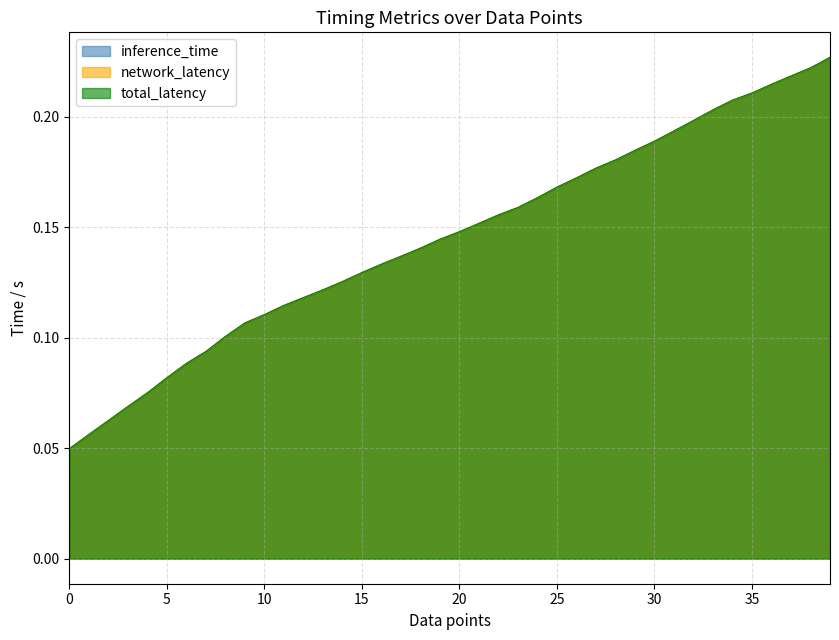

Is it true that network_latency equals 0.0 at 9?

False